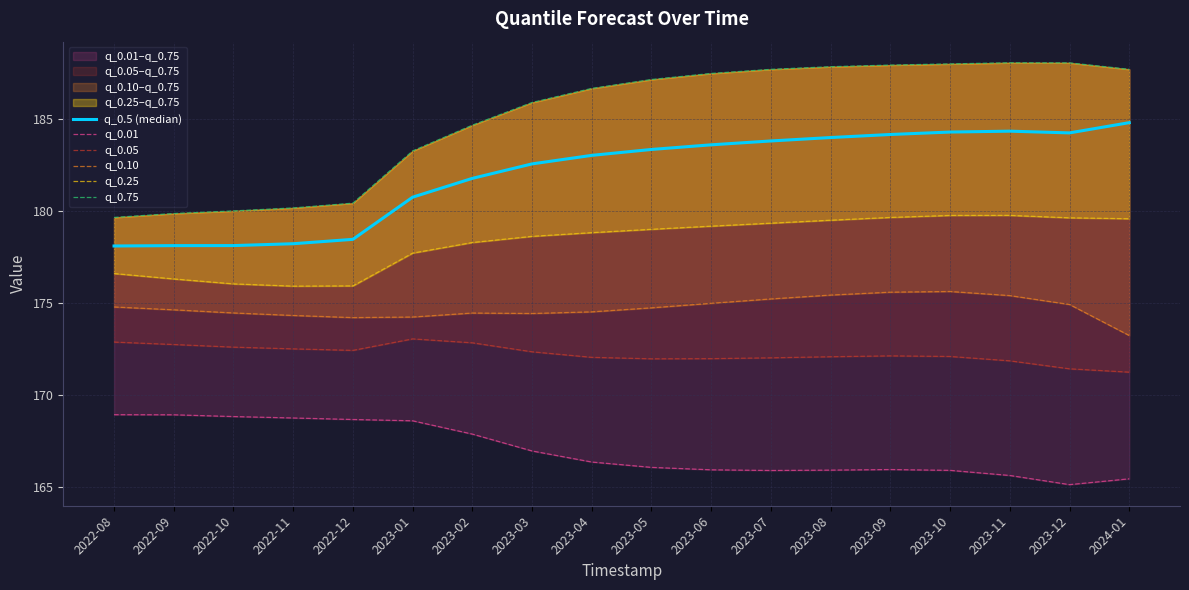

Where is q_0.5 (median) nearest to the value 181?

2023-01